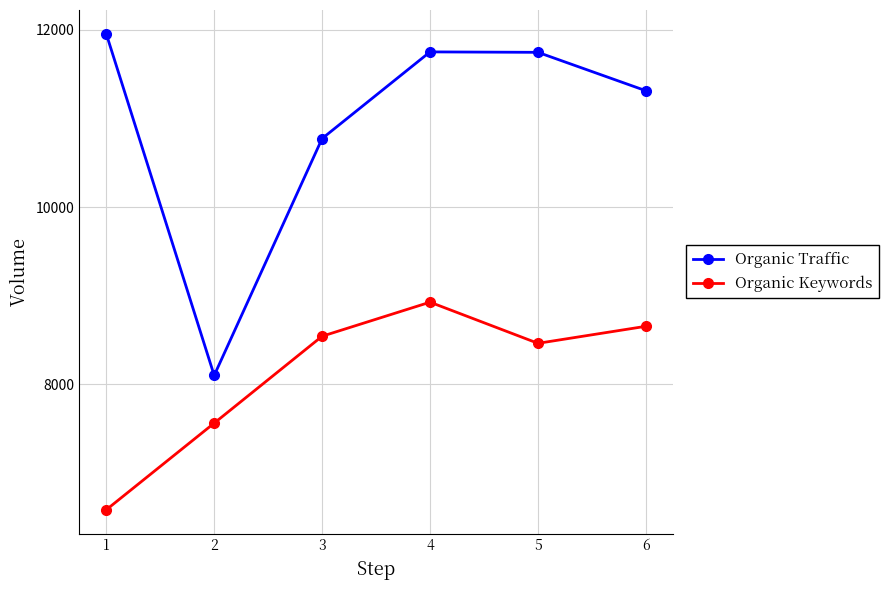

True or false: Organic Traffic and Organic Keywords intersect in this chart.

False